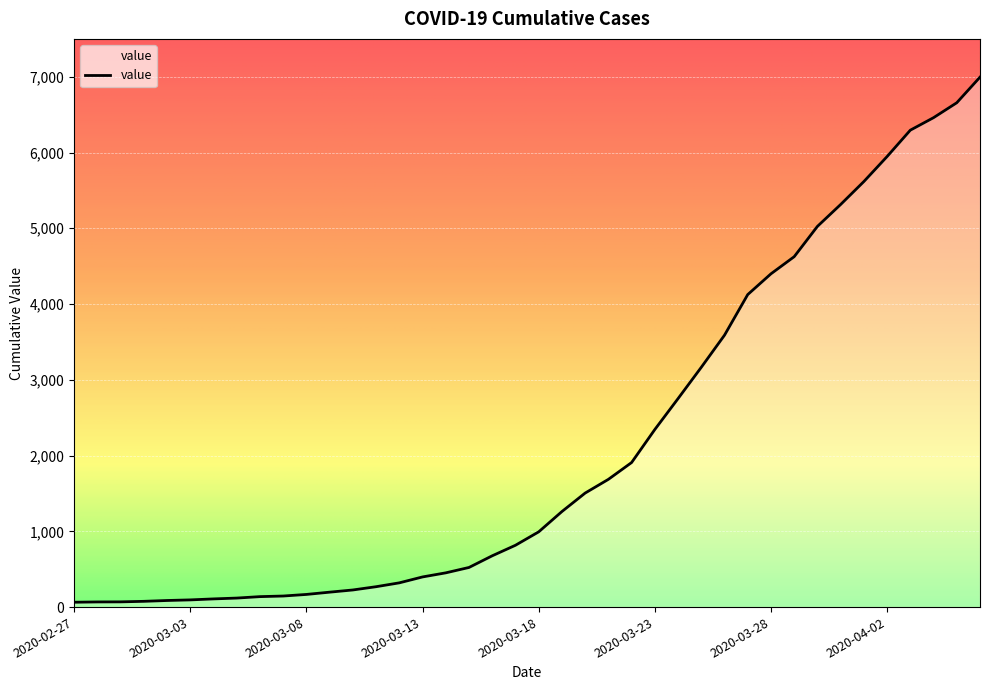

What is the greatest value displayed?

6995